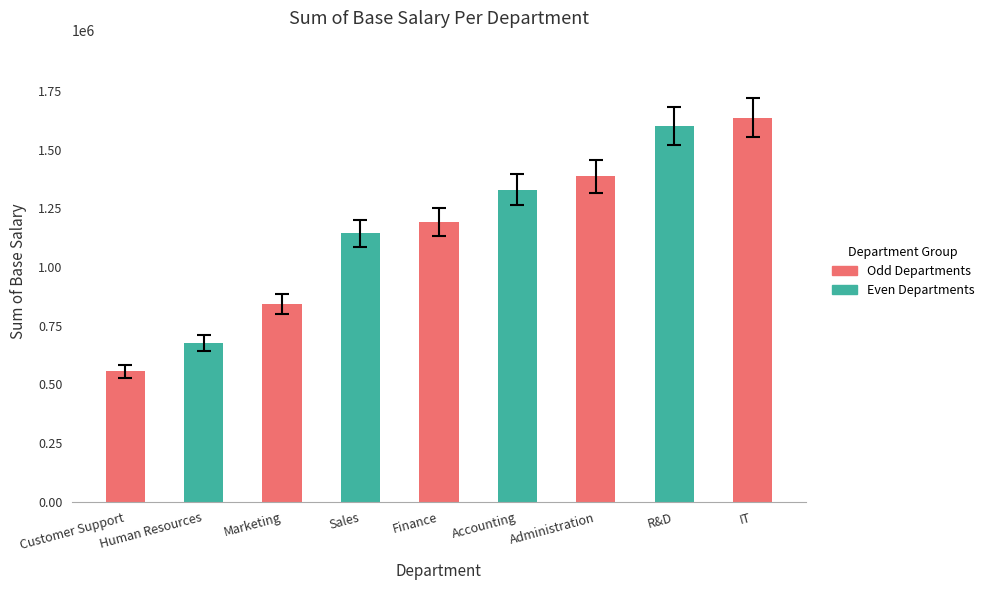

What is the change in value from Customer Support to Administration?

+830138